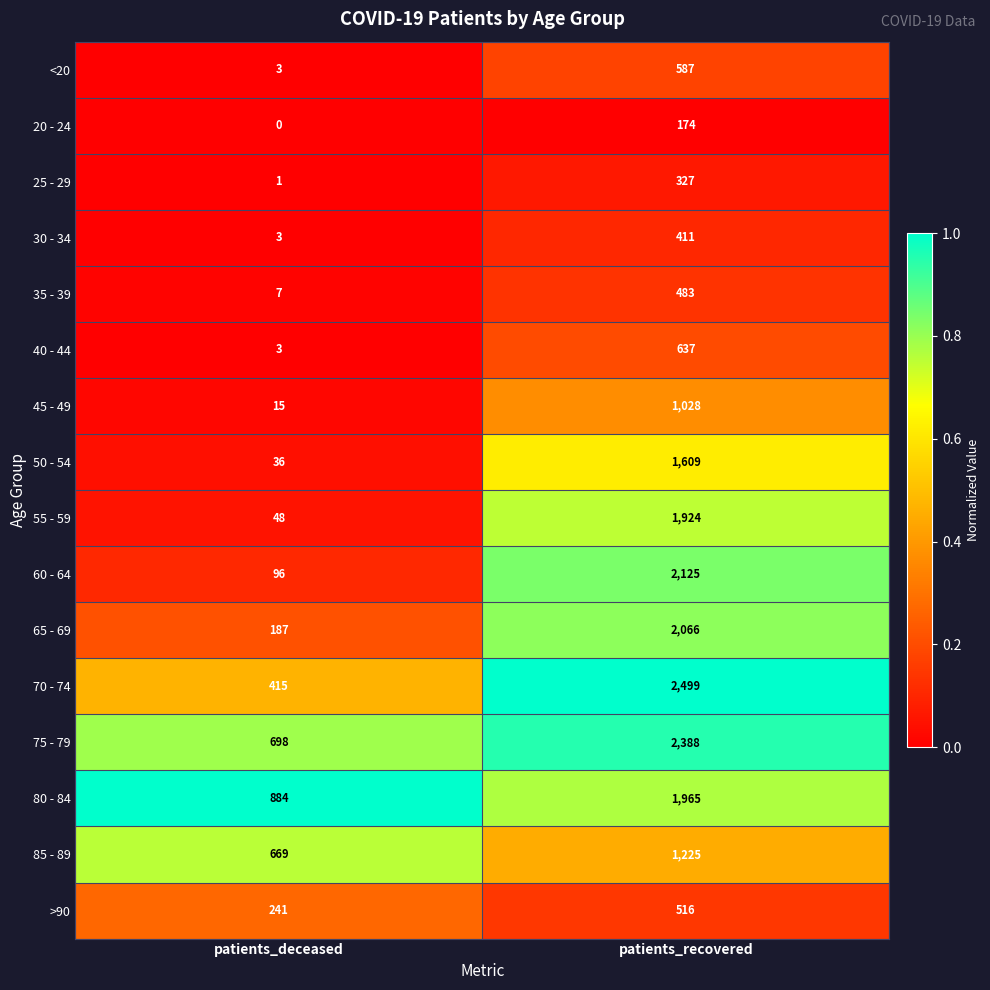

What is the difference between the highest and lowest values at patients_deceased?

884